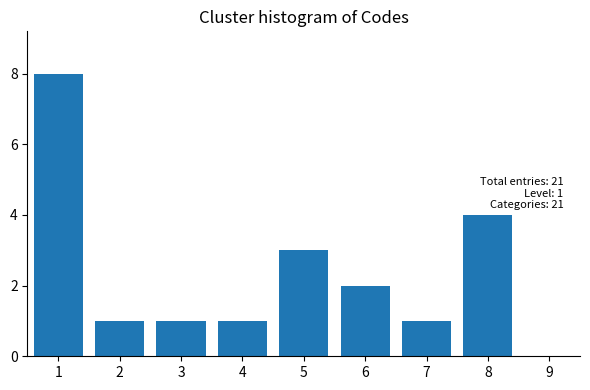

Reading left to right, transcribe all the data shown in this chart.

1=8	2=1	3=1	4=1	5=3	6=2	7=1	8=4